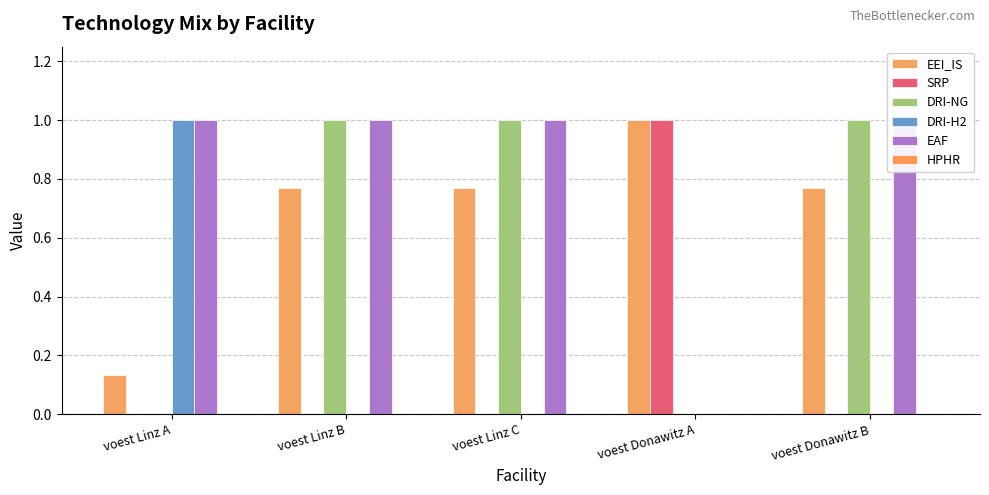

At which category is the sum across all series the highest?

voest Linz C